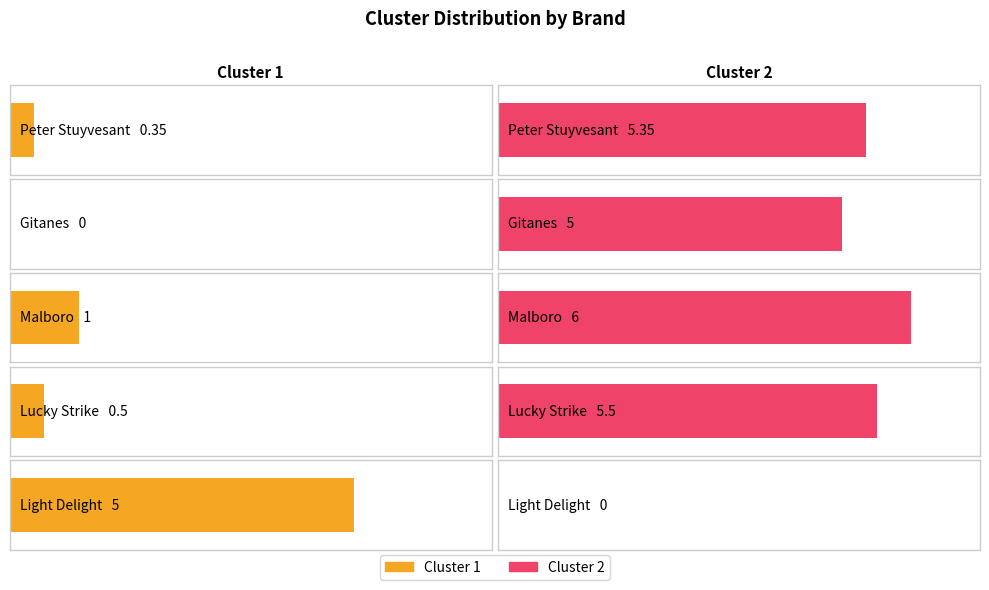

Rank the series by their average value, from highest to lowest.

Cluster 2, Cluster 1